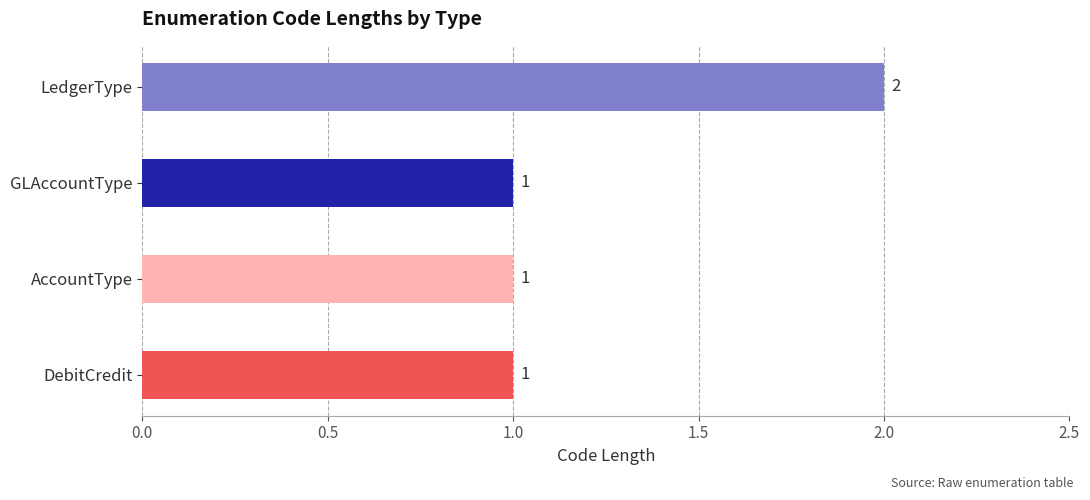

What is the sum of all values?

5